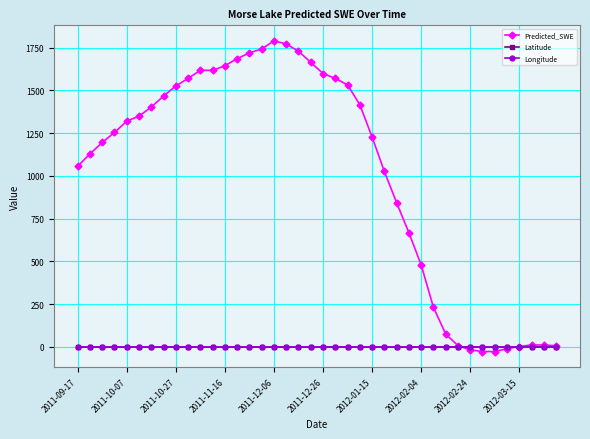

At how many categories does at least one series exceed 752?

27